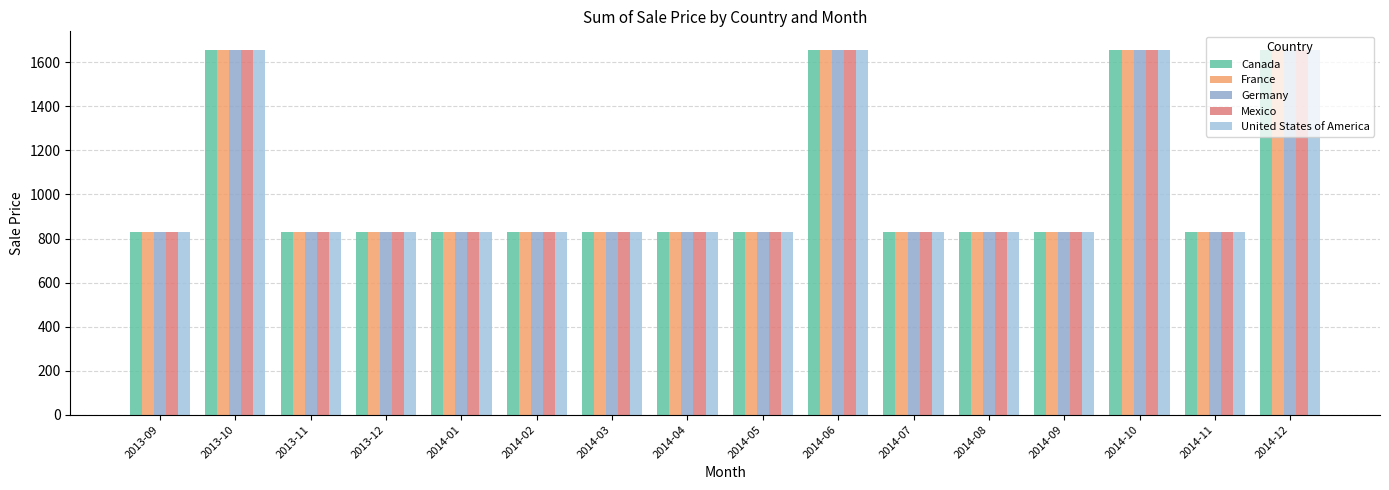

The value of Germany at 2013-09 is 1114. True or false?

False